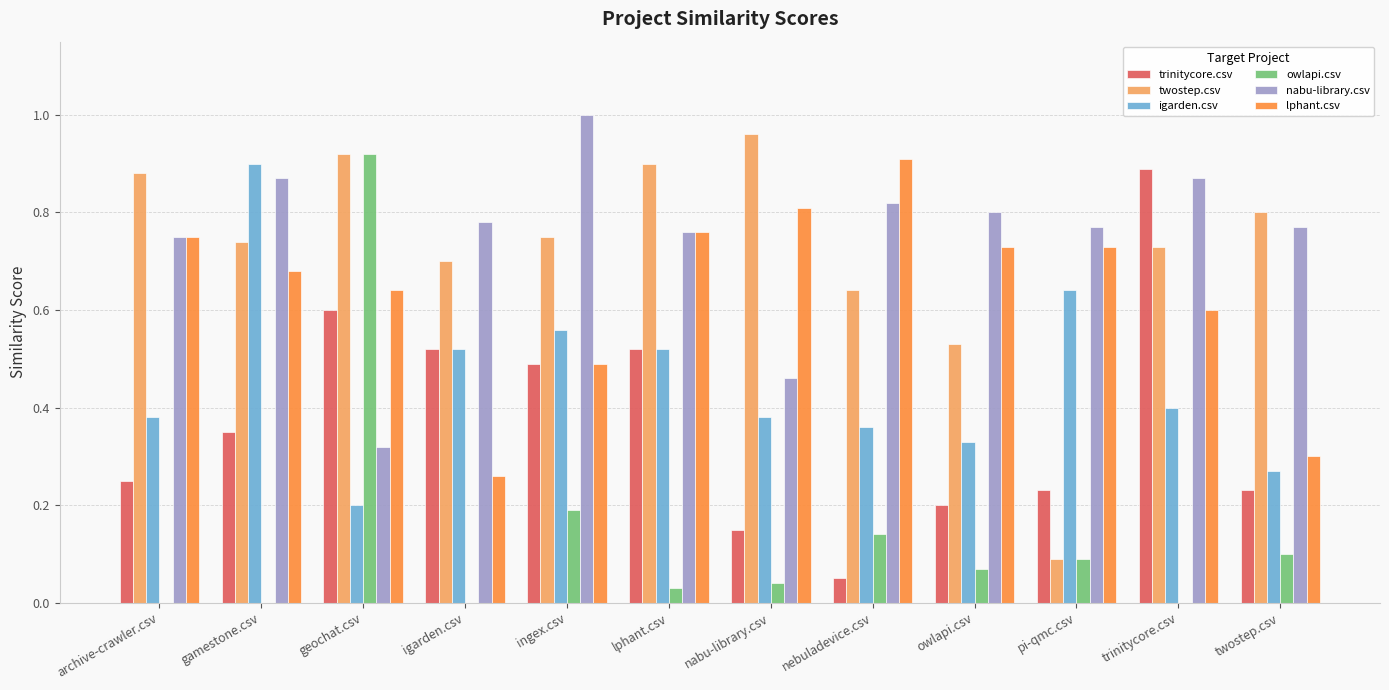

How many groups of bars are there?

12